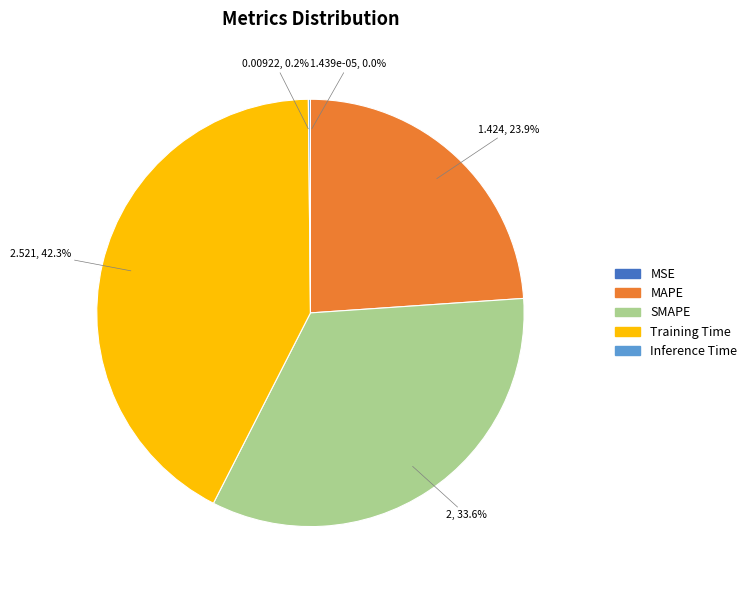

To the nearest percent, what portion does MAPE represent?

24%